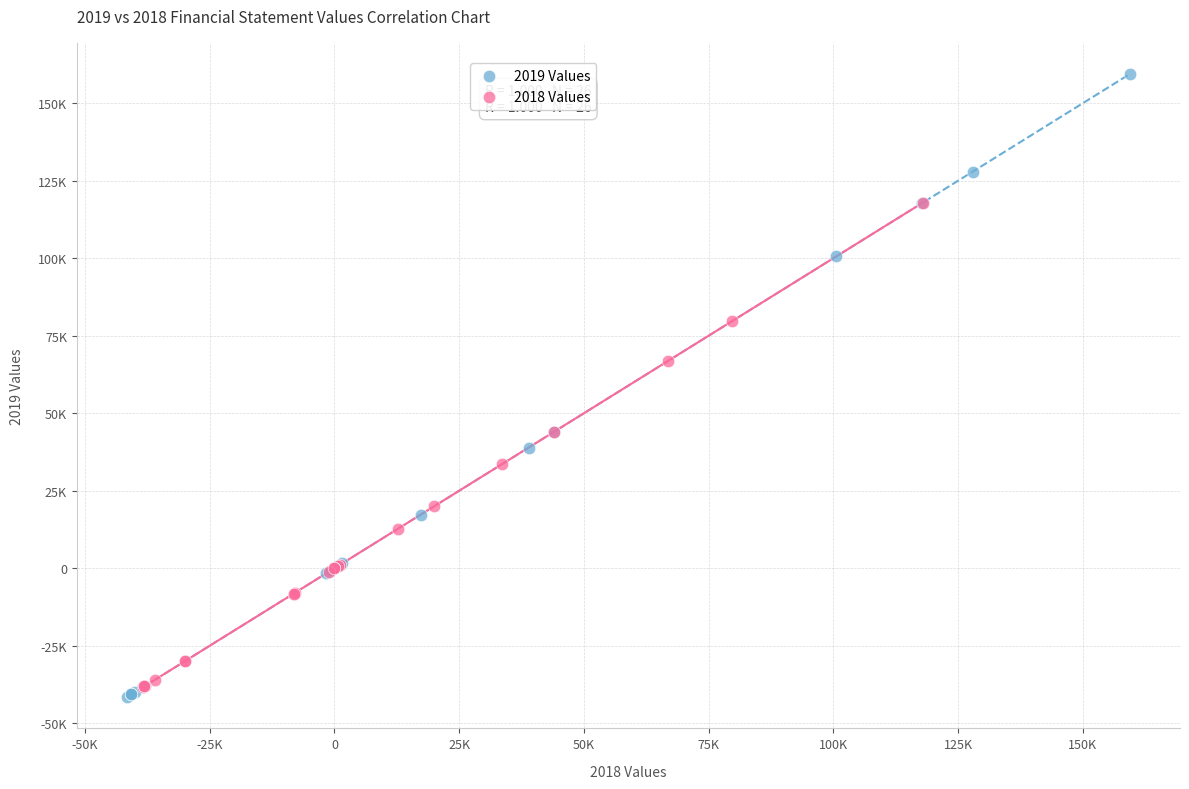

Which series reaches the maximum Y coordinate?

2019 Values